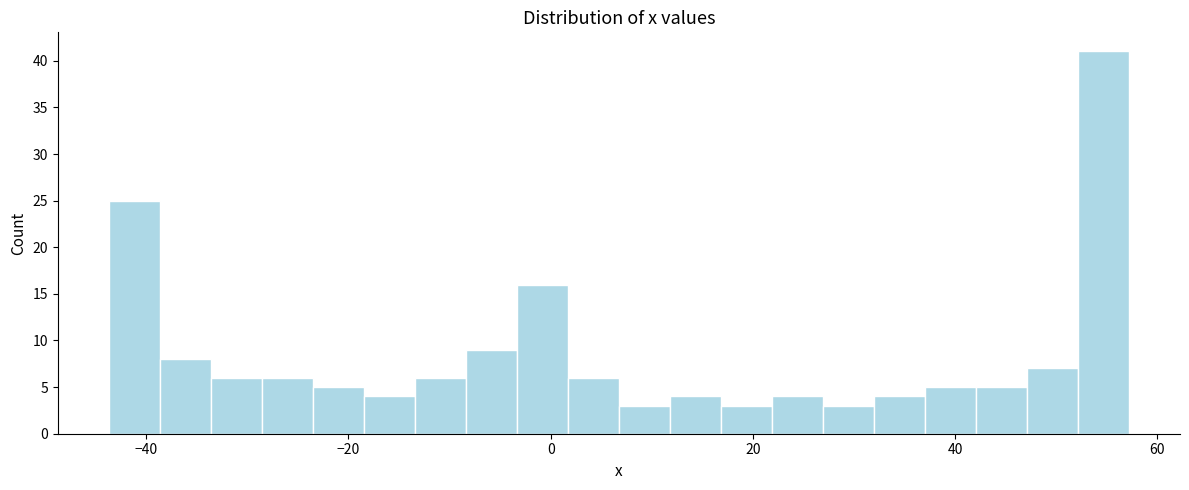

Around what value on the x-axis is the tallest bar? Give the approximate position of its centre, as read against the axis.

54